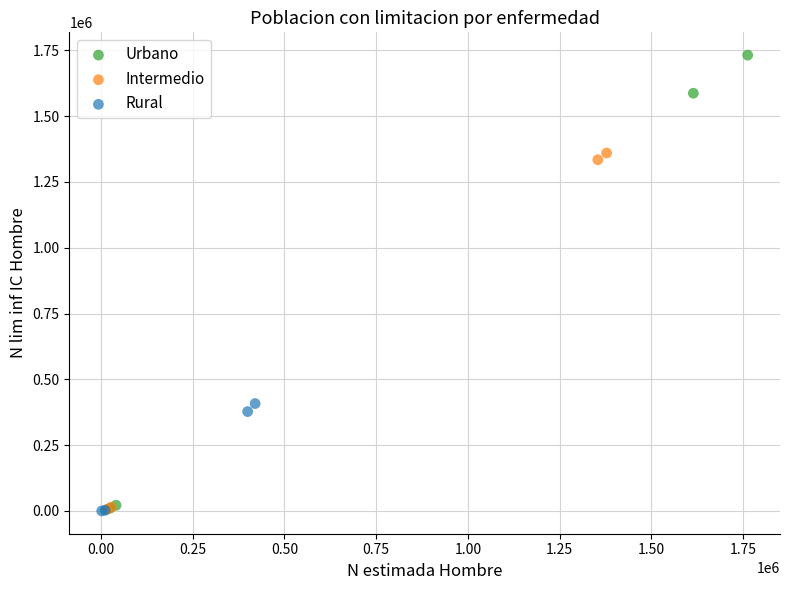

Which series contains the highest Y value?

Urbano